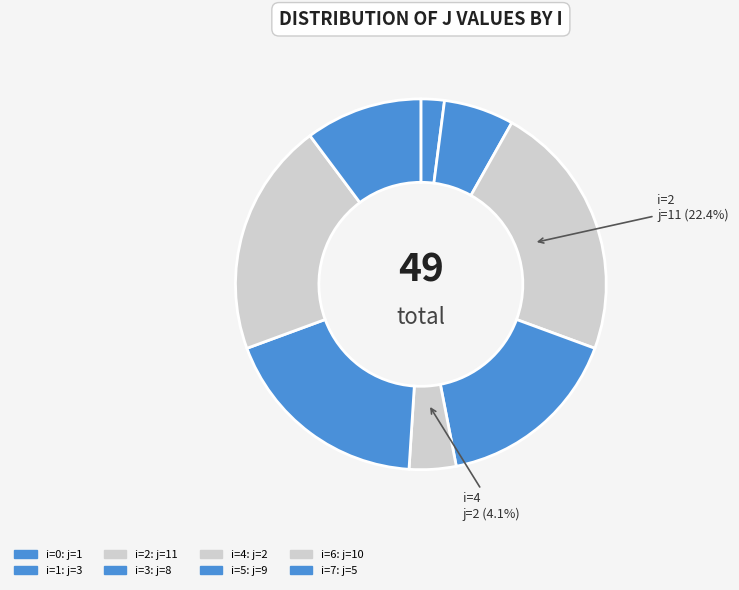

How many slices are in this pie chart?

8